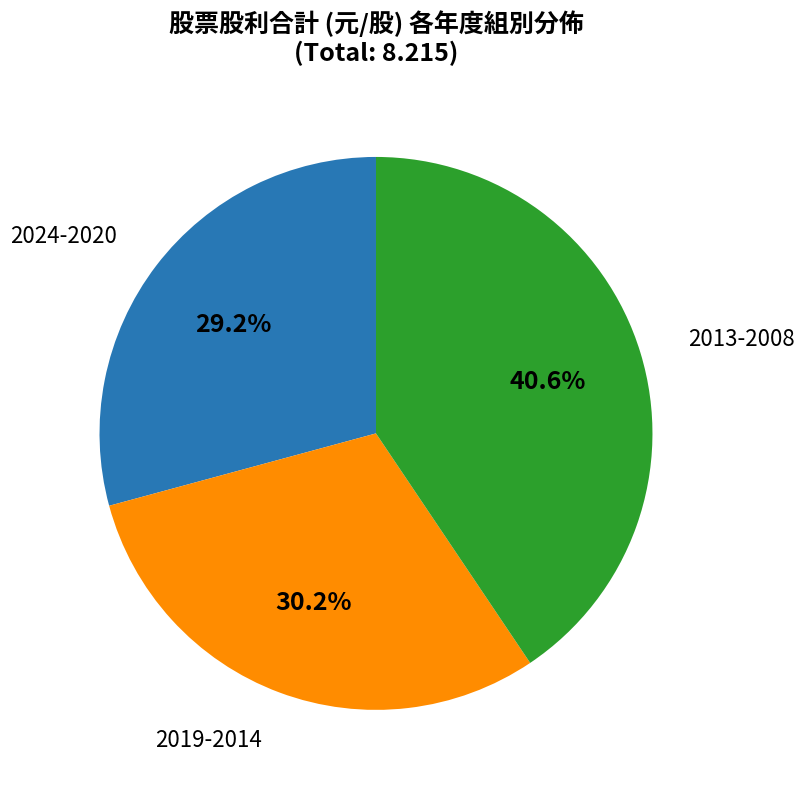

Does any single category account for the majority?

No